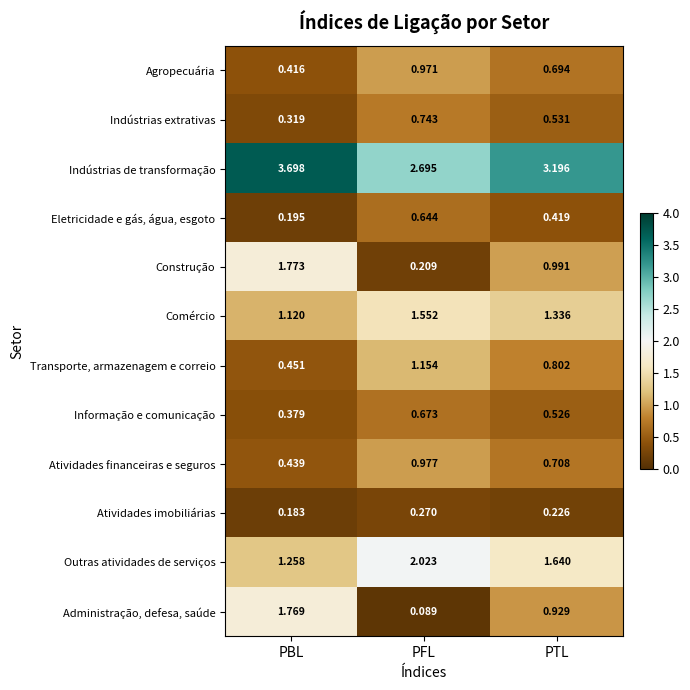

Where is Agropecuária nearest to the value 0?

PBL